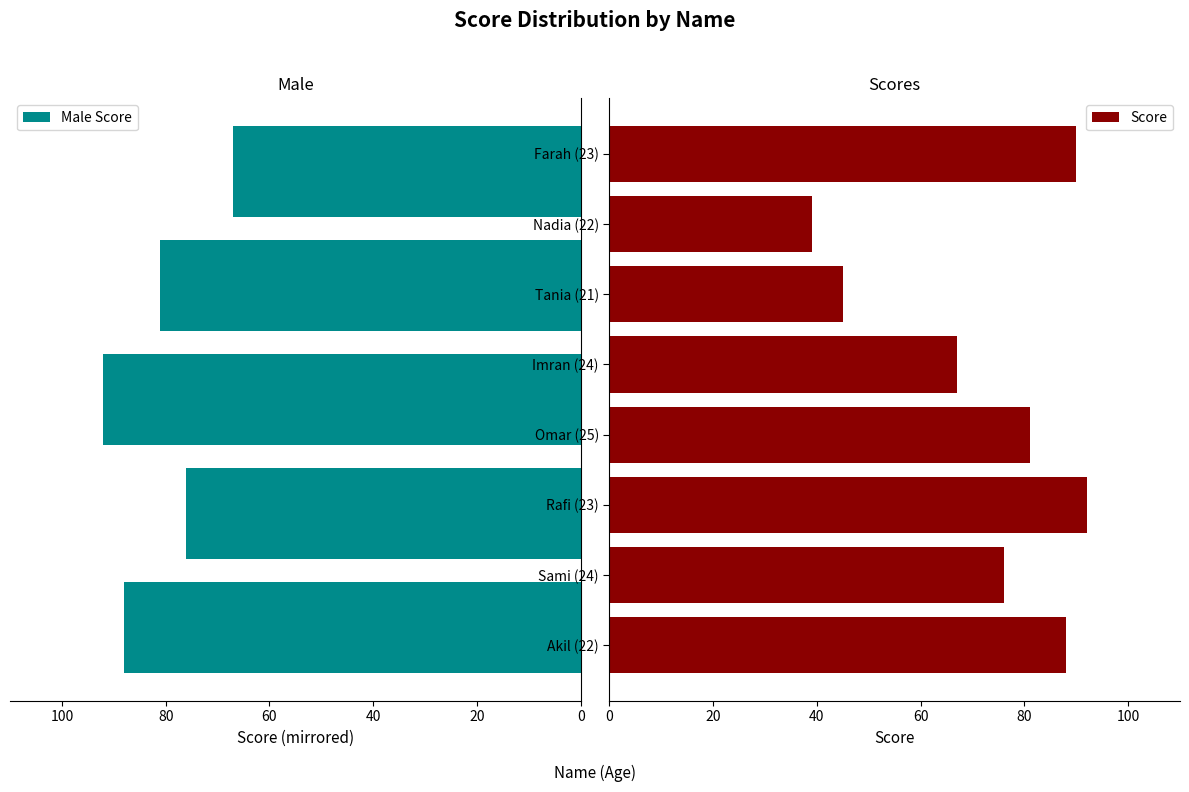

What is the value of the 2nd bar from the left?

-76